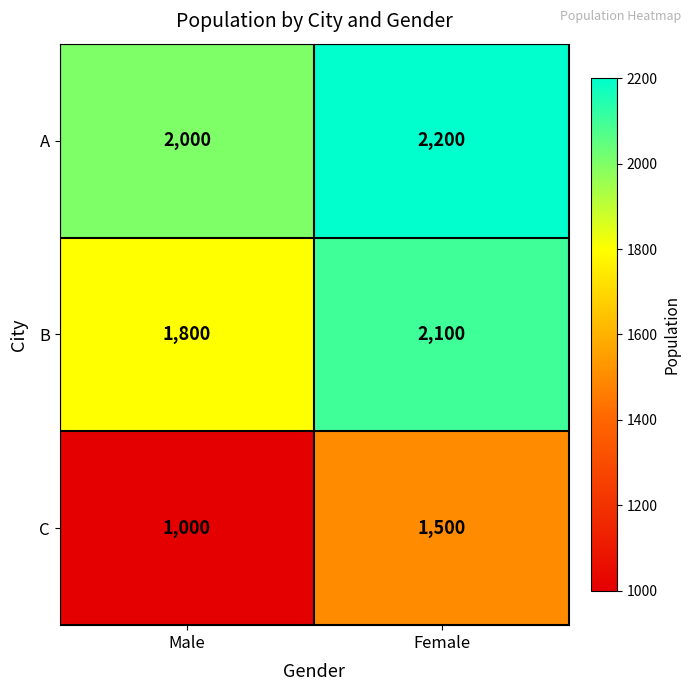

At Female, list the series in order from smallest to largest.

C, B, A